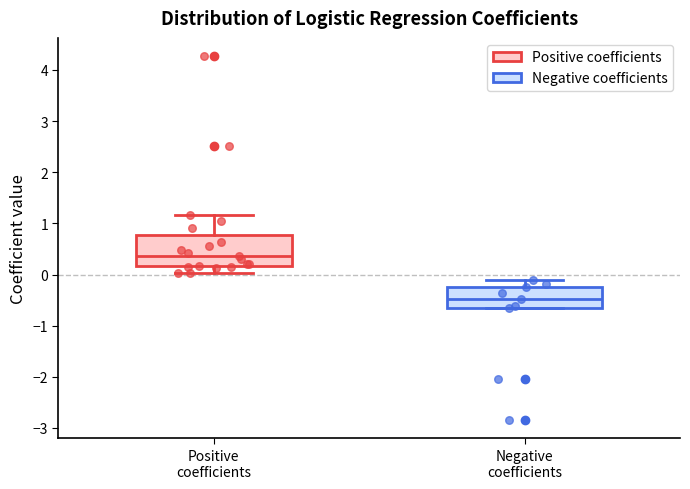

Reading left to right, read every box against the y-axis: the position of its median line, the range the box covers, and the ends of its whiskers. The values are not printed on the chart, so give them approximately, as read against the axis.

Positive coefficients: median 0.4, box 0.2 to 0.8, whiskers 0.0 to 1.2
Negative coefficients: median -0.5, box -0.6 to -0.2, whiskers -0.6 to -0.1